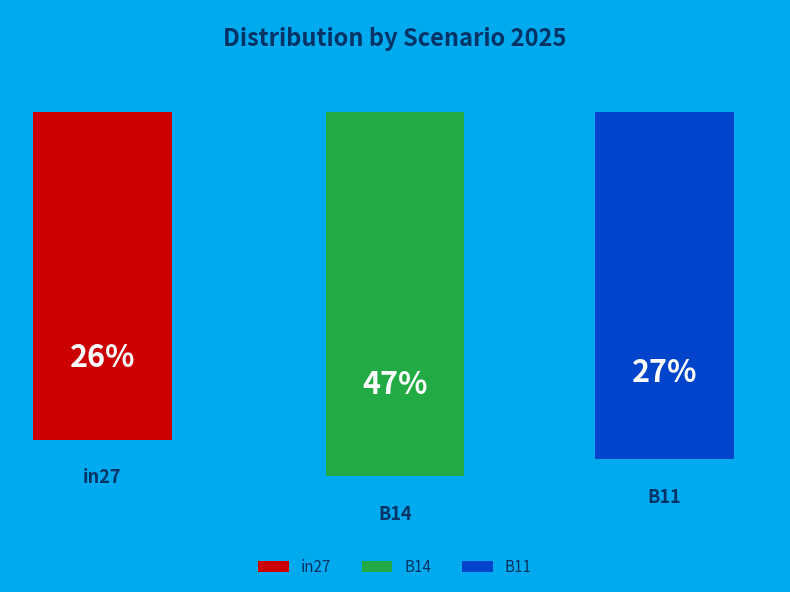

Does B14 represent more than half of the total?

No